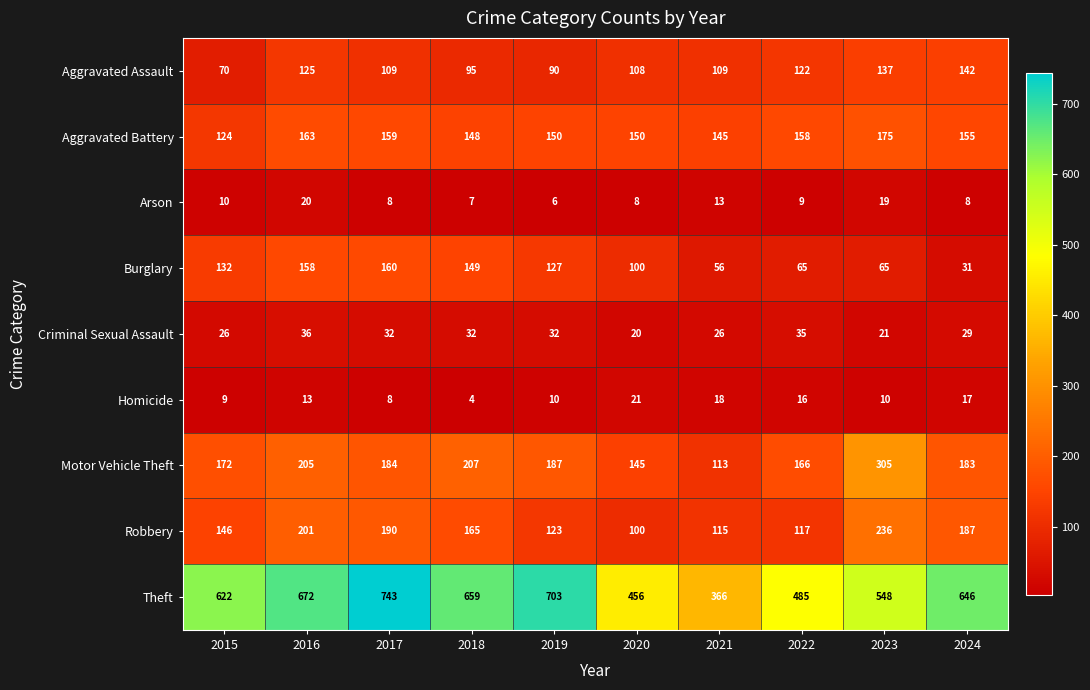

Which series has the widest spread of values?

Theft